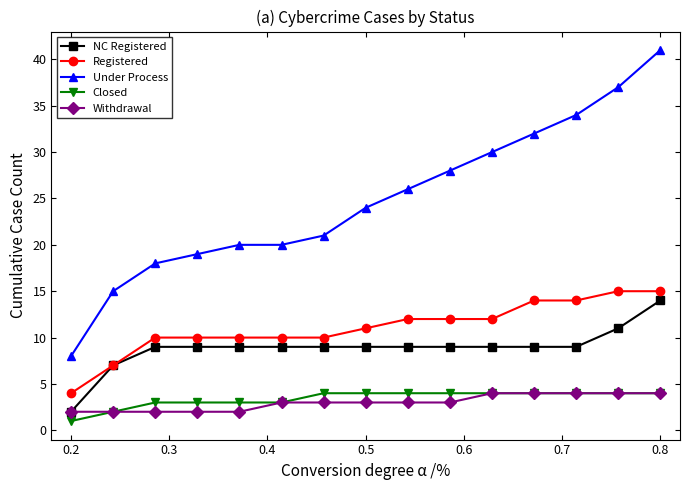

True or false: Closed and Registered intersect in this chart.

False